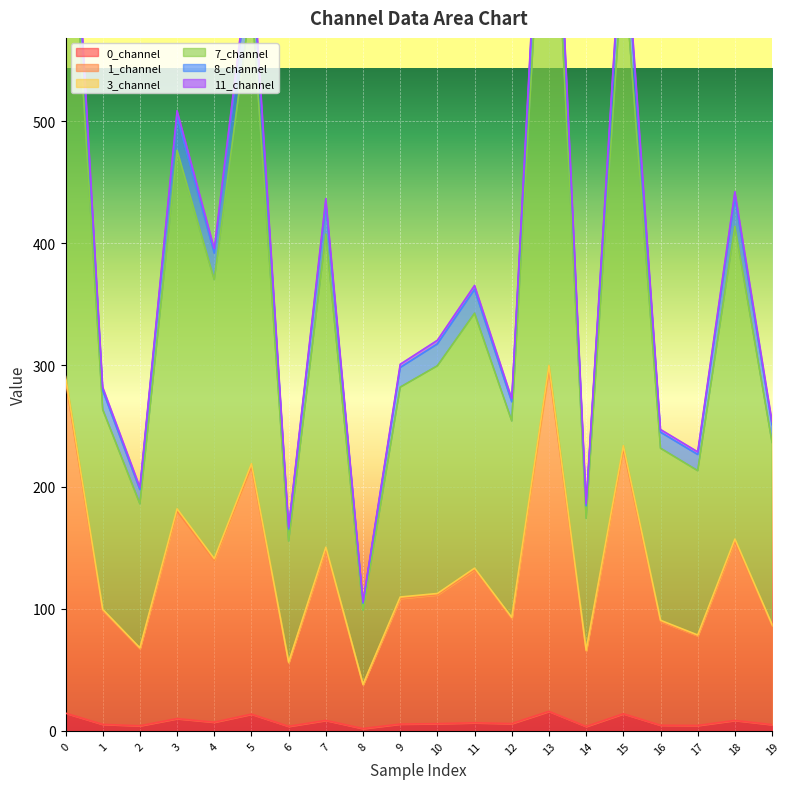

Reading left to right, list all the values displayed in this chart.

0_channel: 0=14.6	1=5.3	2=4.2	3=10.0	4=7.1	5=13.7	6=3.7	7=8.6	8=1.9	9=5.6	10=5.9	11=6.6	12=6.0	13=16.0	14=3.6	15=14.0	16=4.6	17=4.4	18=8.6	19=5.1
1_channel: 0=290.6	1=99.6	2=68.1	3=182.1	4=141.2	5=219.1	6=56.4	7=150.7	8=38.2	9=109.8	10=112.7	11=133.5	12=93.0	13=299.7	14=66.2	15=233.8	16=90.7	17=78.6	18=157.4	19=87.2
3_channel: 0=287.7	1=98.6	2=67.4	3=180.2	4=139.8	5=217.0	6=55.9	7=149.2	8=37.8	9=108.6	10=111.6	11=132.1	12=92.1	13=296.7	14=65.5	15=231.5	16=89.7	17=77.9	18=155.7	19=86.3
7_channel: 0=812.4	1=281.8	2=199.8	3=508.5	4=395.4	5=645.2	6=167.2	7=436.4	8=105.7	9=300.6	10=320.3	11=365.3	12=272.5	13=848.8	14=186.2	15=679.2	16=247.1	17=228.8	18=442.0	19=253.5
8_channel: 0=805.0	1=279.2	2=197.9	3=503.8	4=391.8	5=639.1	6=165.6	7=432.3	8=104.8	9=297.9	10=317.3	11=362.0	12=269.9	13=840.9	14=184.5	15=672.7	16=244.9	17=226.7	18=437.9	19=251.1
11_channel: 0=760.5	1=263.6	2=186.2	3=476.0	4=370.0	5=601.2	6=155.7	7=407.4	8=99.0	9=281.8	10=299.4	11=342.5	12=254.2	13=793.8	14=174.3	15=633.8	16=231.8	17=213.4	18=413.7	19=236.5